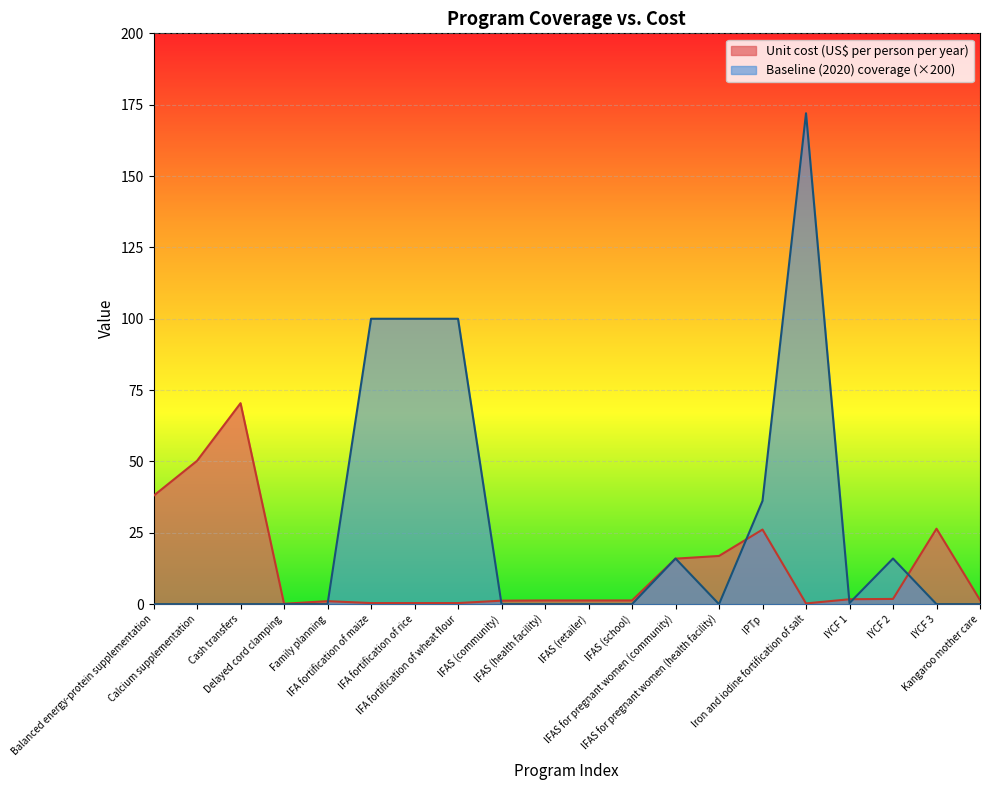

How many lines are shown in the chart?

2